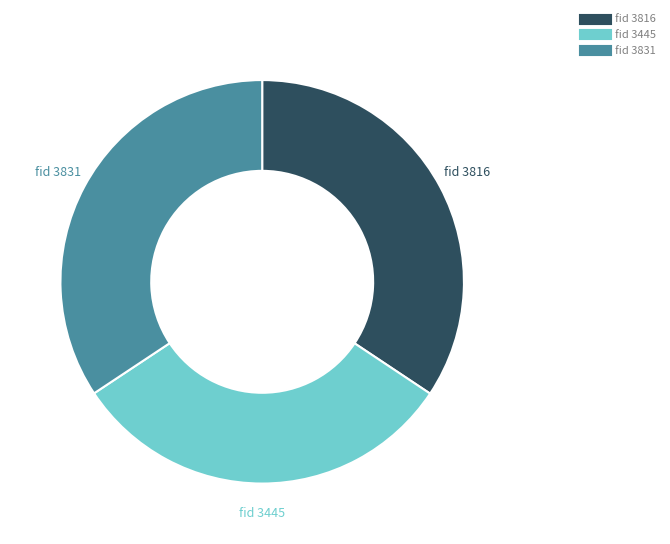

Does any single category account for the majority?

No